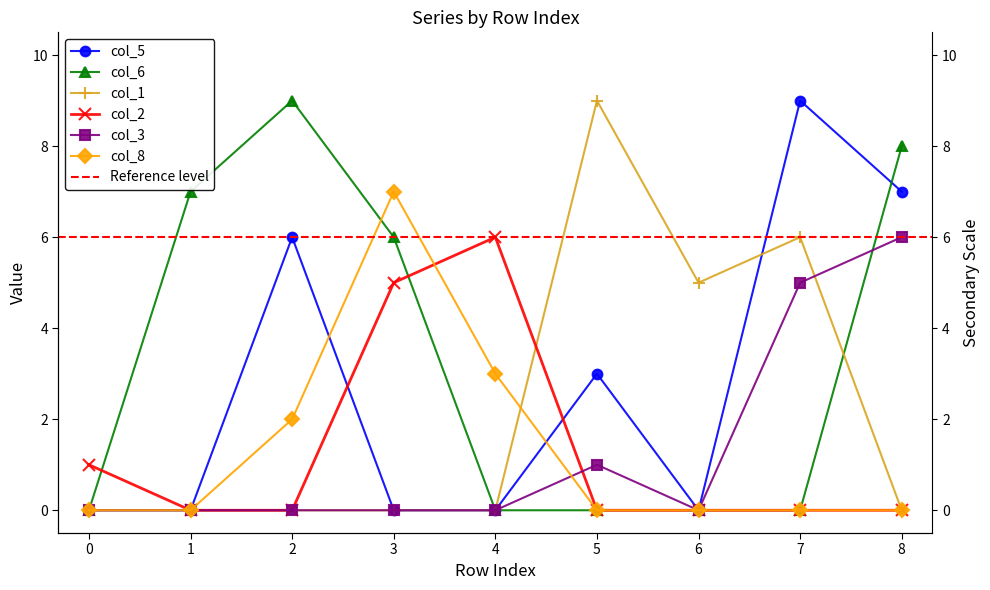

How many lines are shown in the chart?

6